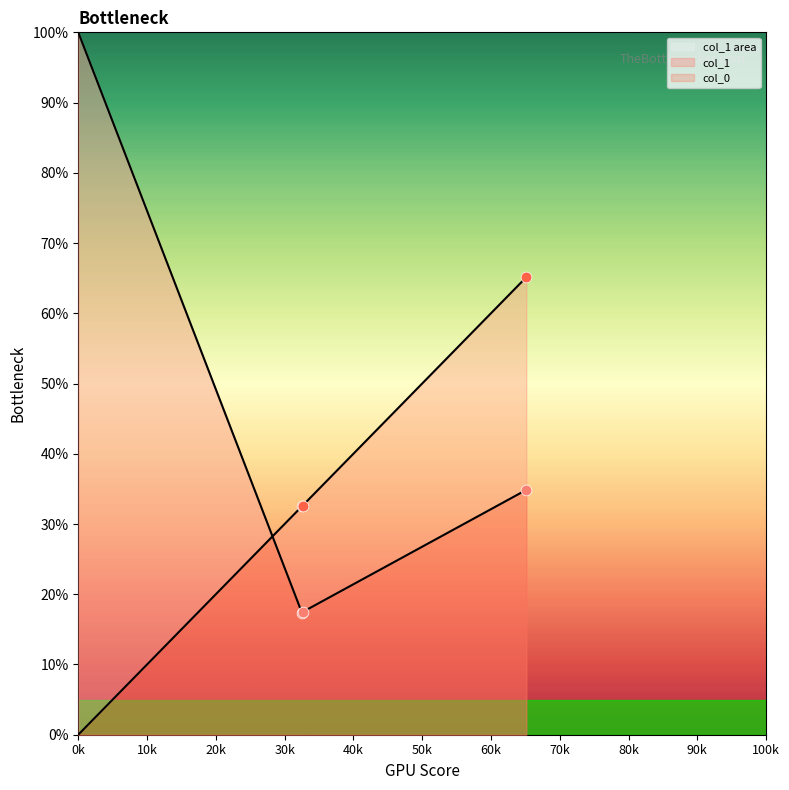

What is the total value across all series at 0.6514161220043573?

1.0